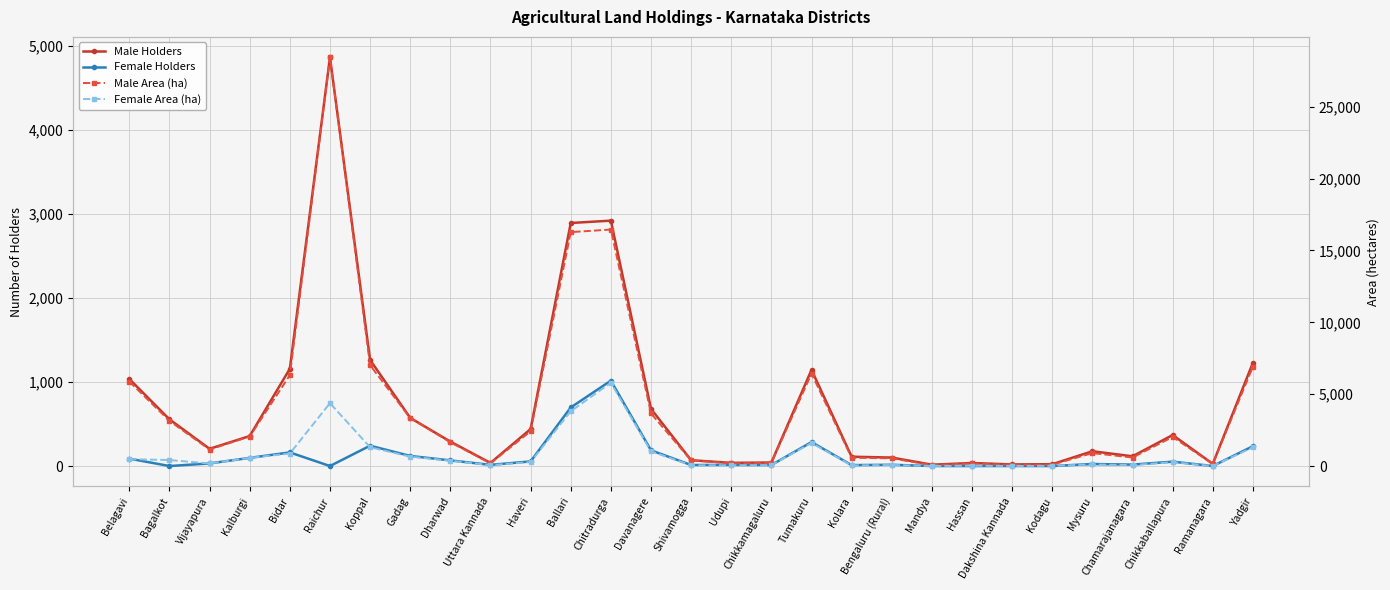

True or false: Male Holders has a value of 11.7 at Hassan.

False